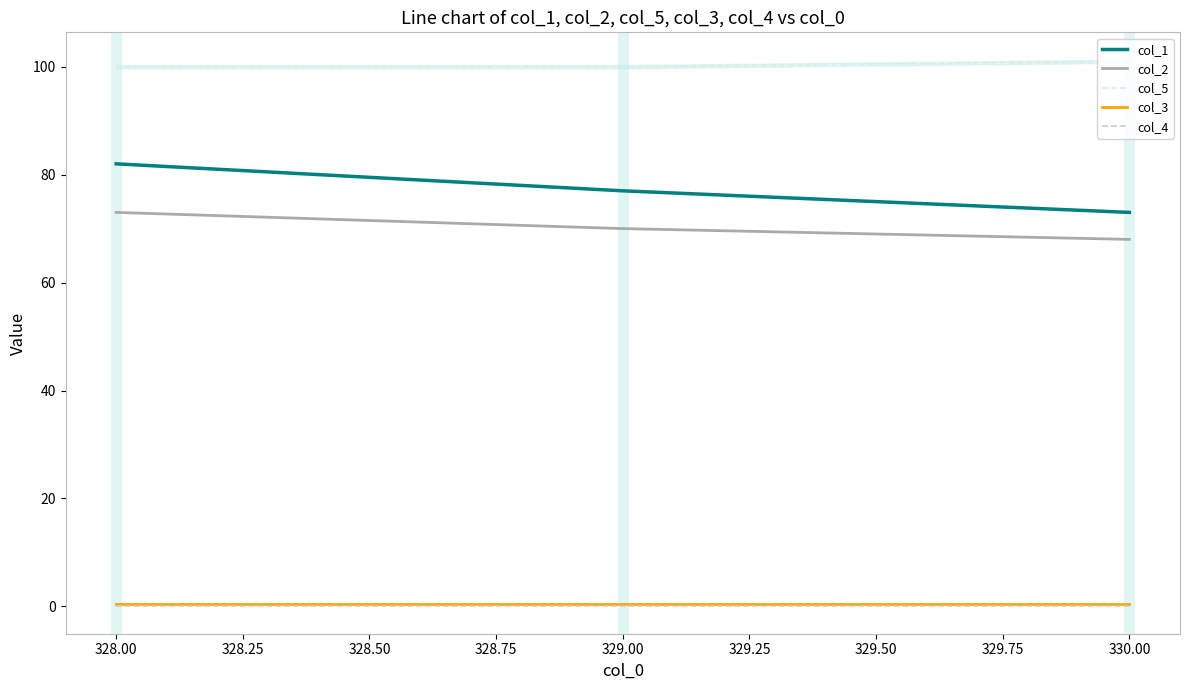

Is the value of col_4 at 330.00 greater than the value of col_5 at 329.00?

No